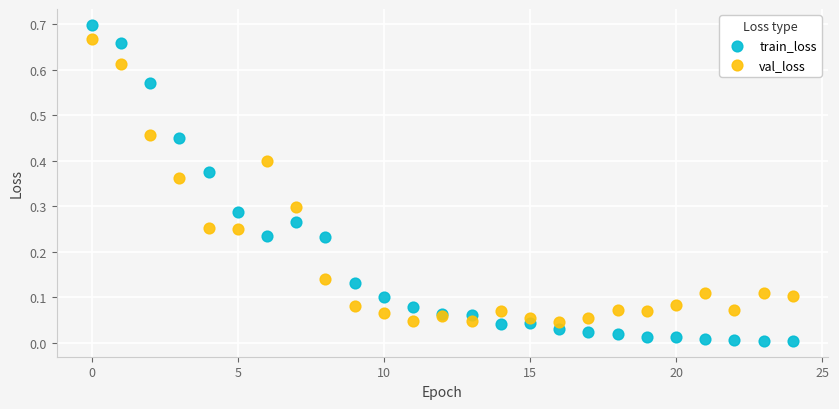

Which series reaches the maximum Y coordinate?

train_loss